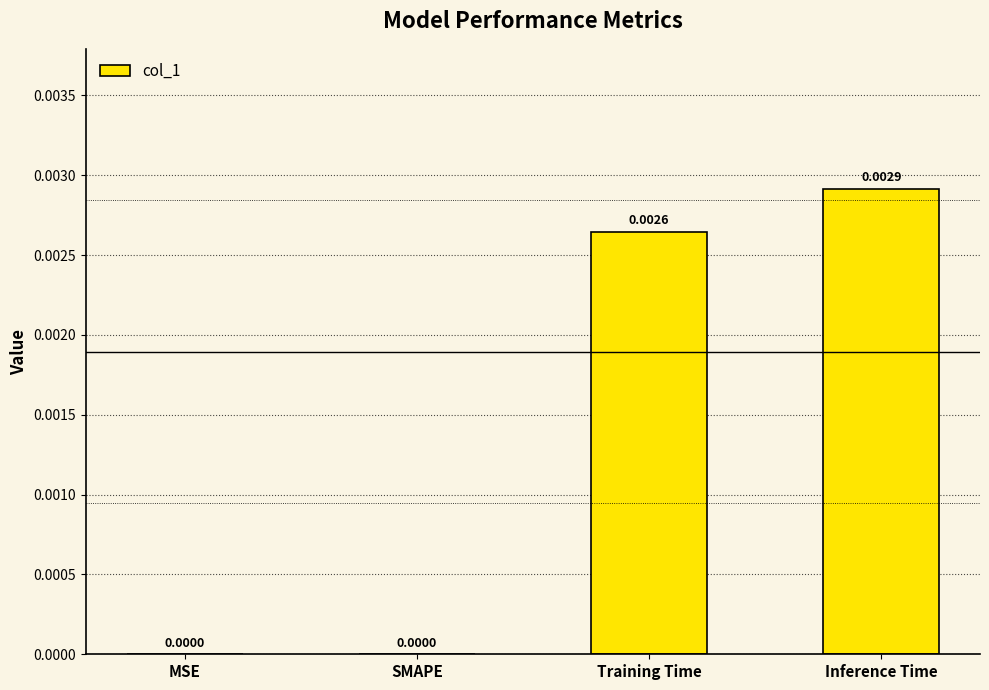

Between SMAPE and Training Time, which is larger?

Training Time